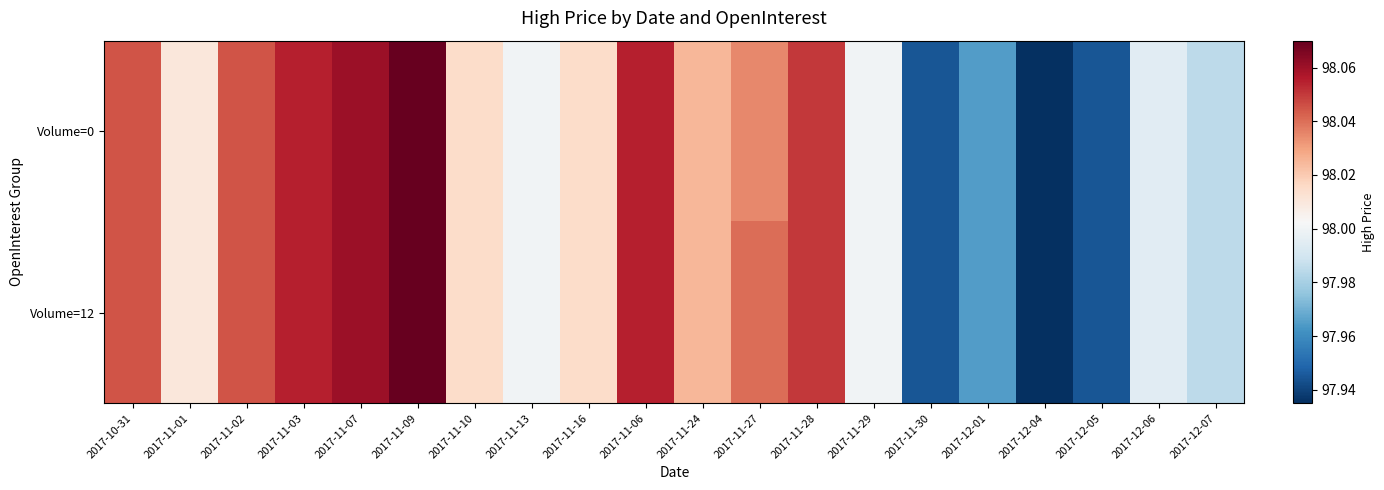

How many series are shown in this chart?

2